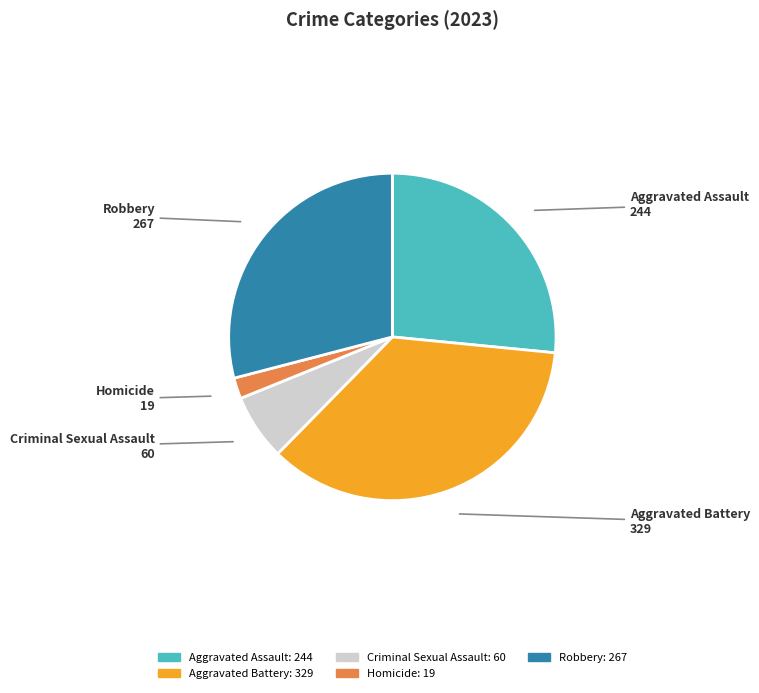

Between Aggravated Battery and Robbery, which is larger?

Aggravated Battery